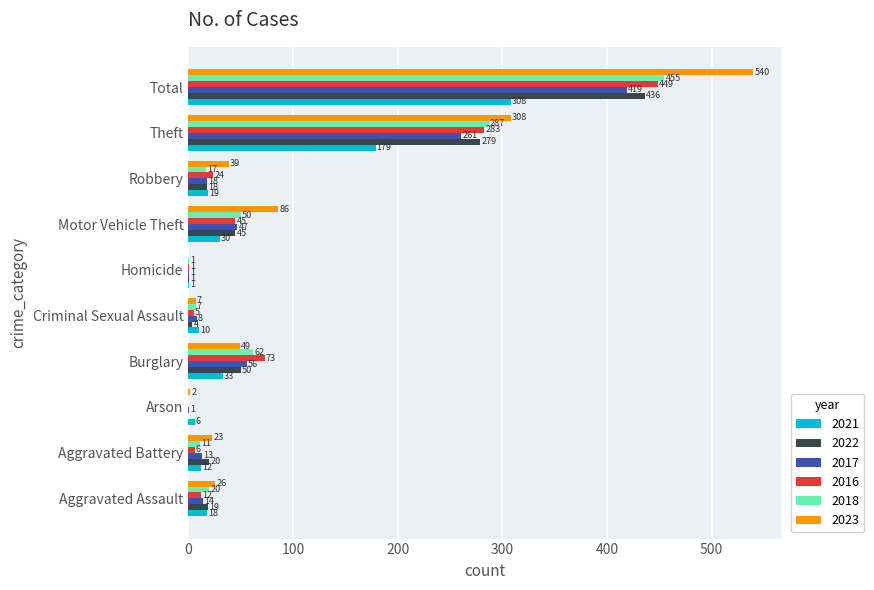

True or false: 2022 has a value of 436 at Total.

True